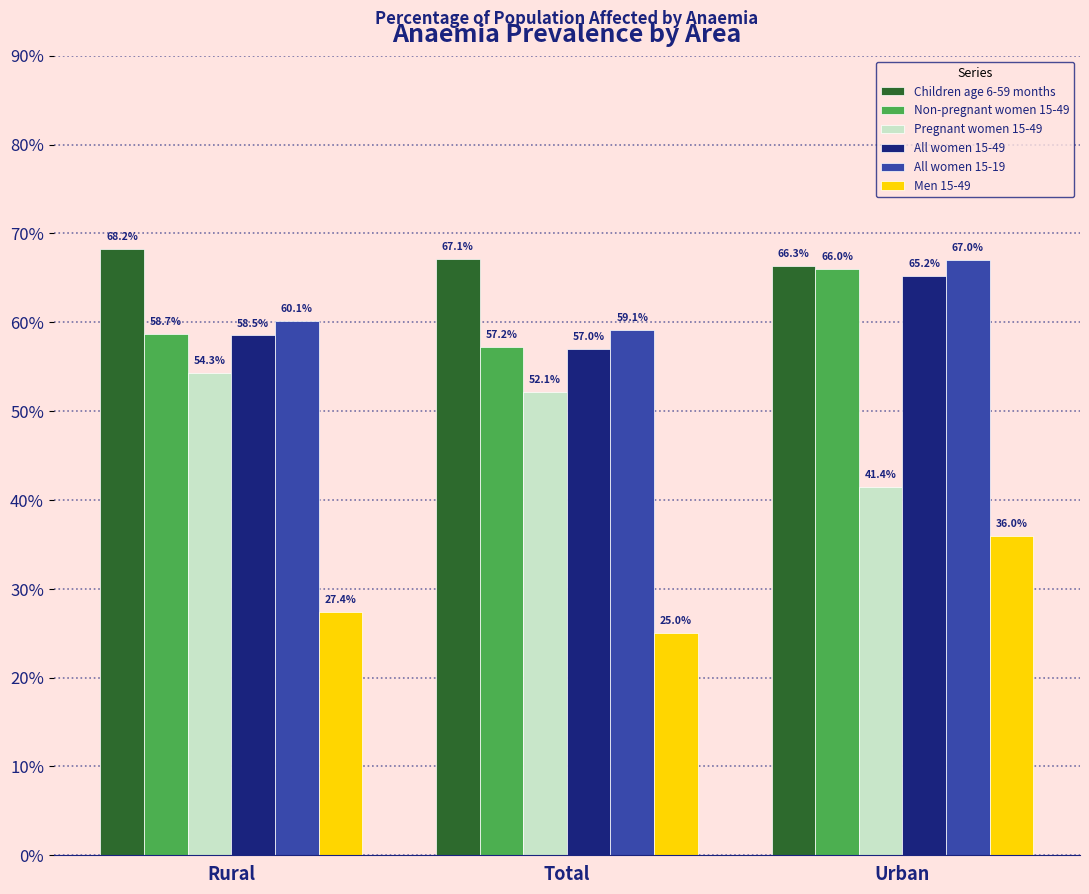

At which category is the sum across all series the highest?

Urban